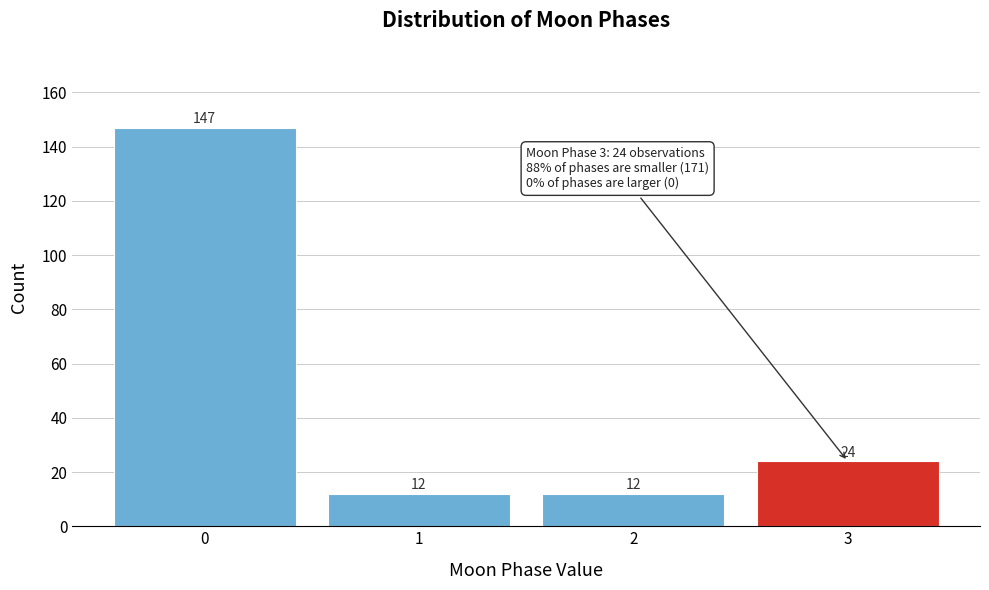

Reading left to right, list all the values displayed in this chart.

147	12	12	24